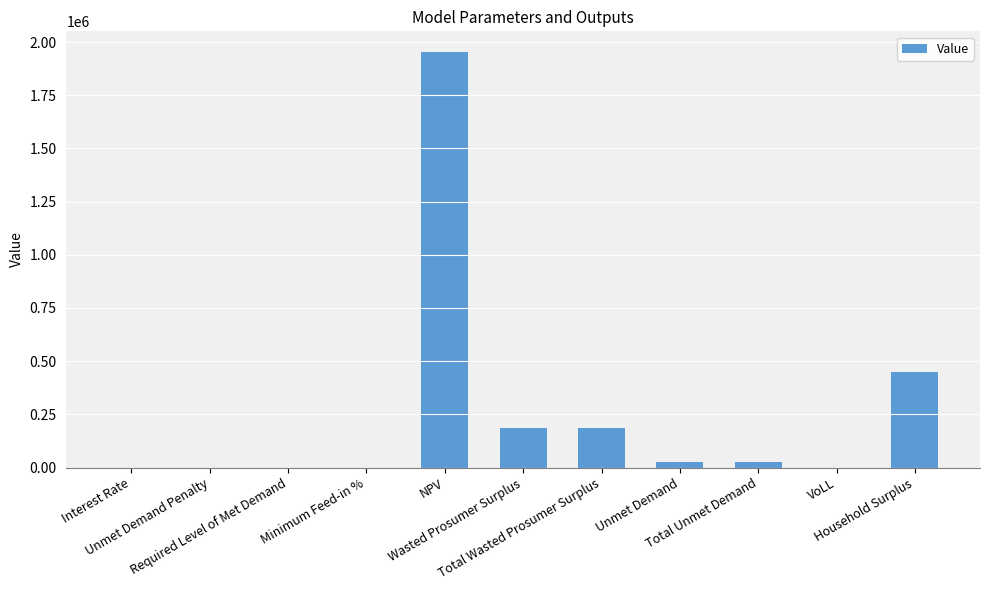

How many data points does each series have?

11